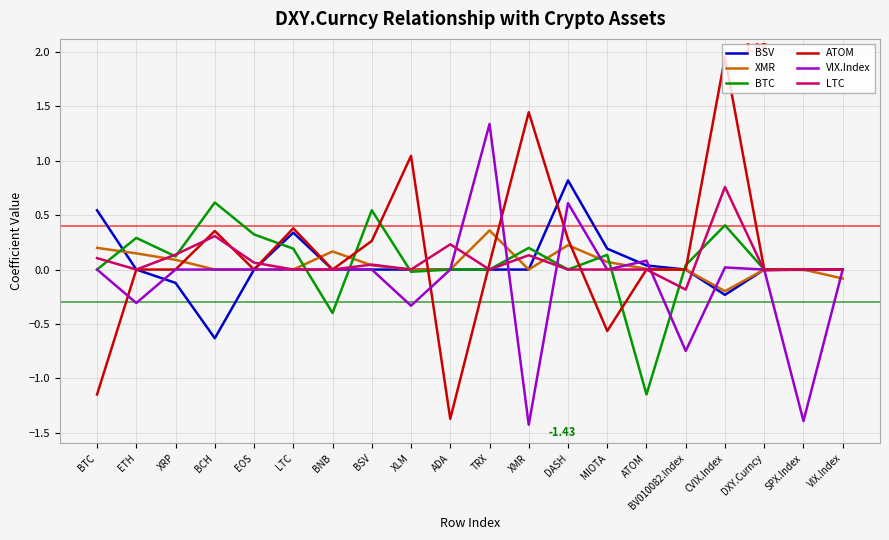

Which series changed the most between DASH and BV010082.Index?

VIX.Index